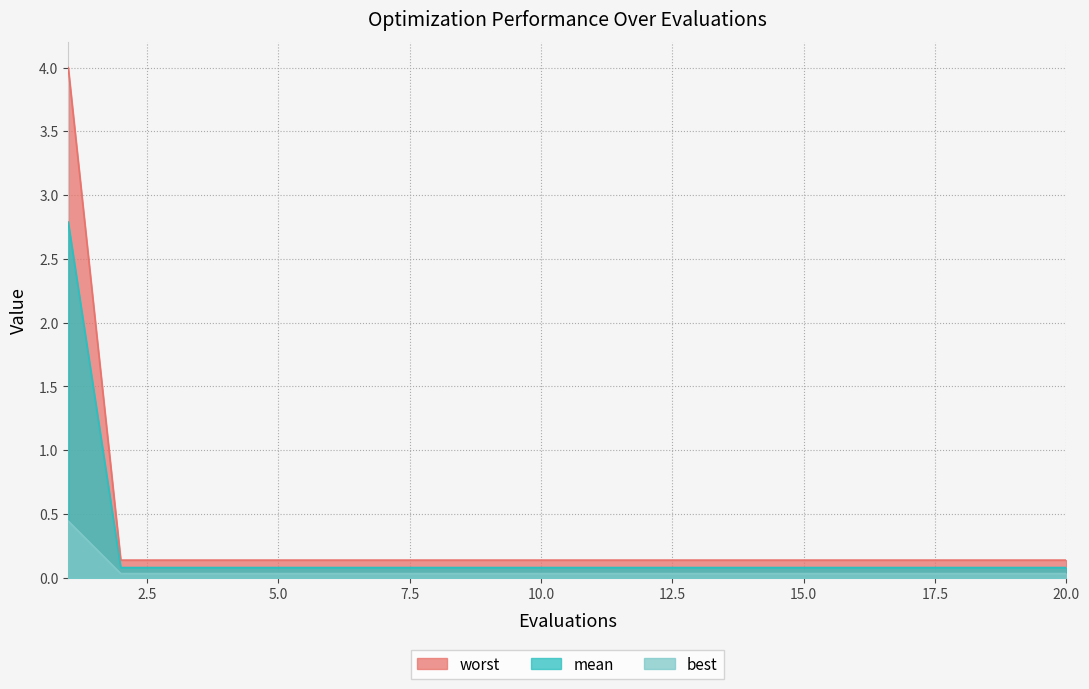

Is it true that mean equals 0.1 at 9?

True